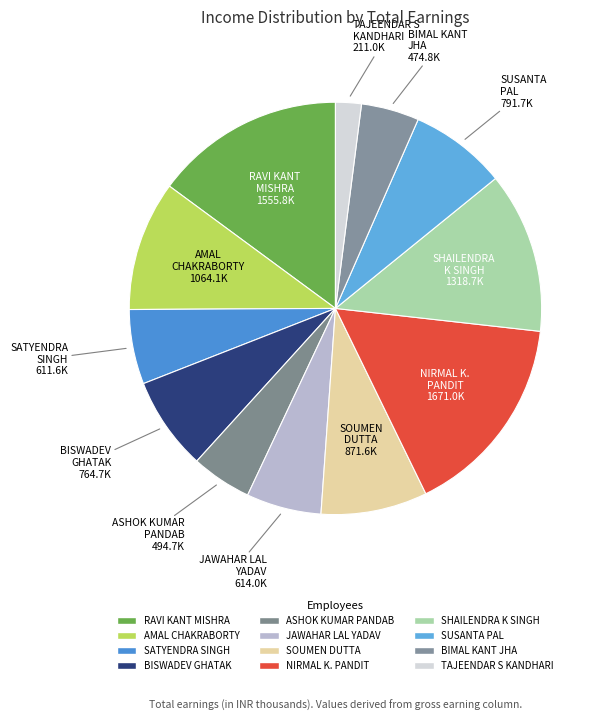

How many segments does this pie chart have?

12